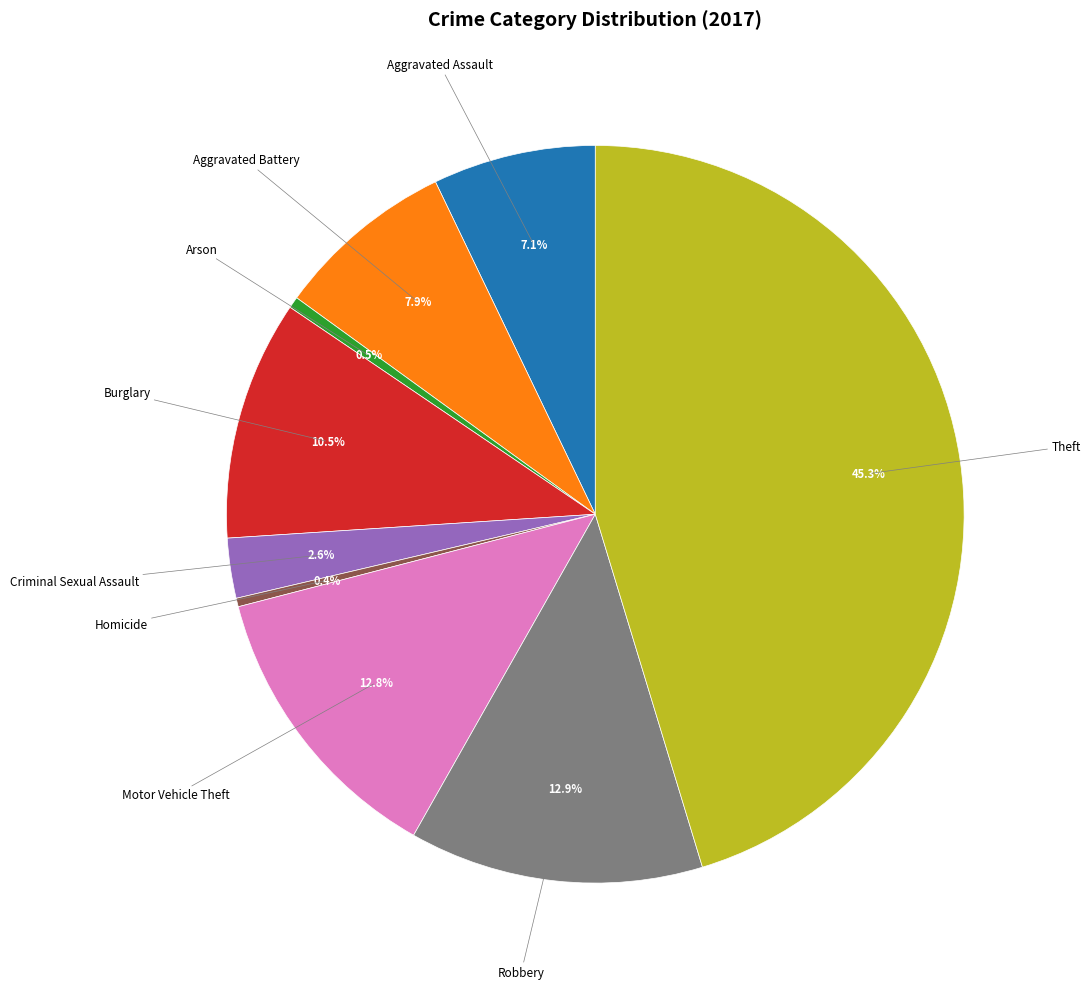

Which category has the biggest portion of the pie?

Theft